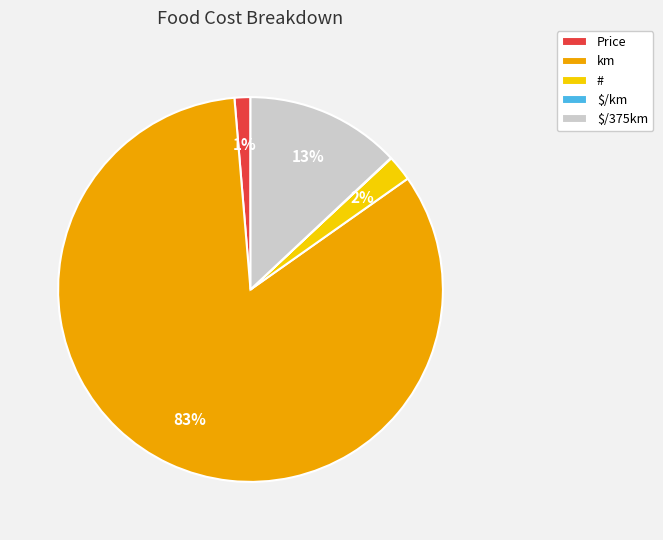

To the nearest percent, what is the average slice percentage?

20%